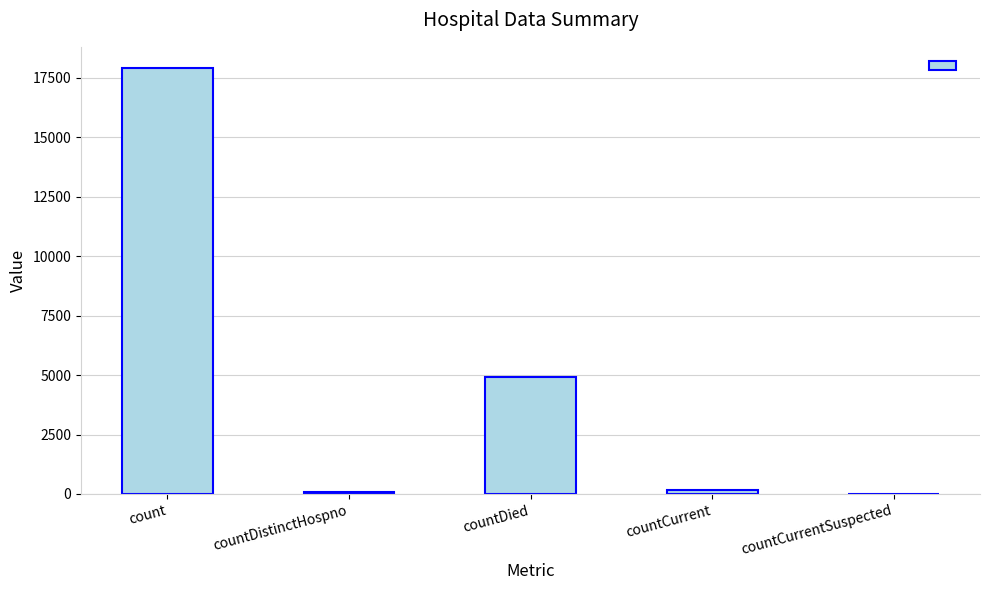

How many categories are shown in the chart?

5